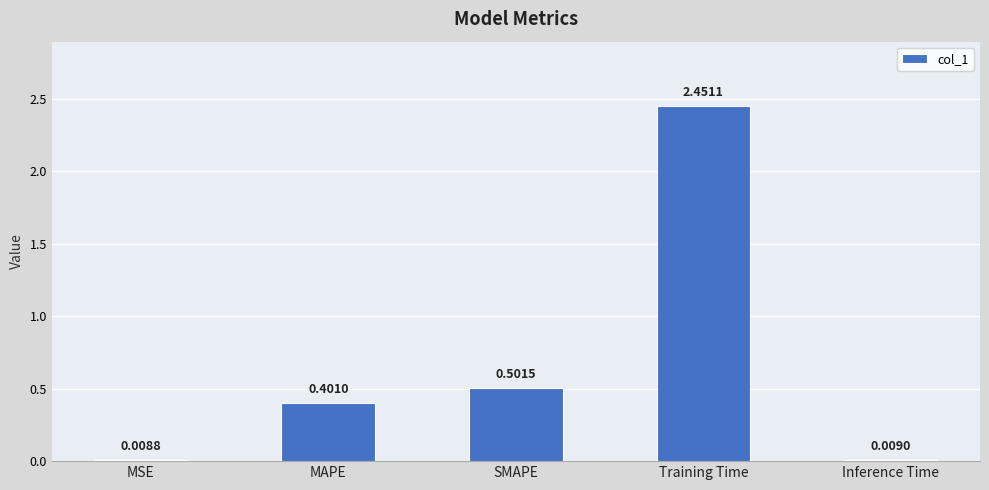

What is the sum of all values?

3.4